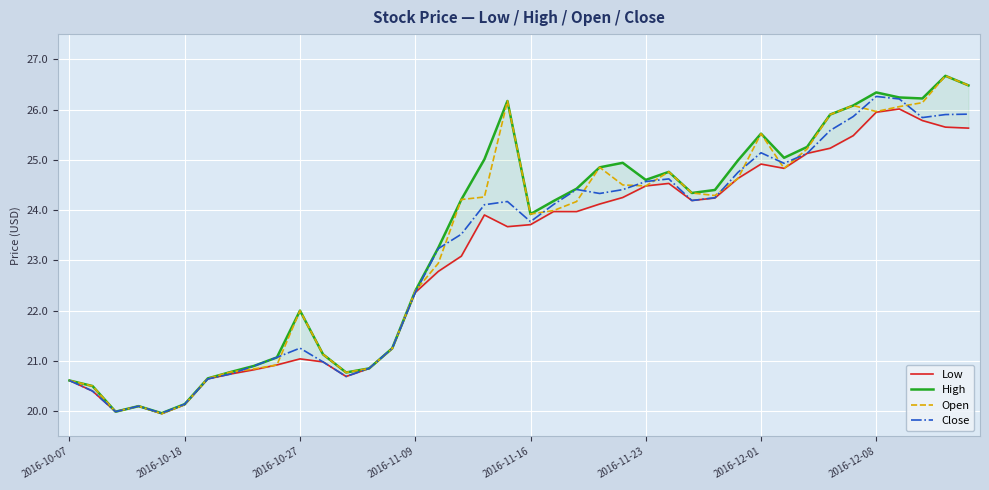

What is the maximum value for Close?

26.3